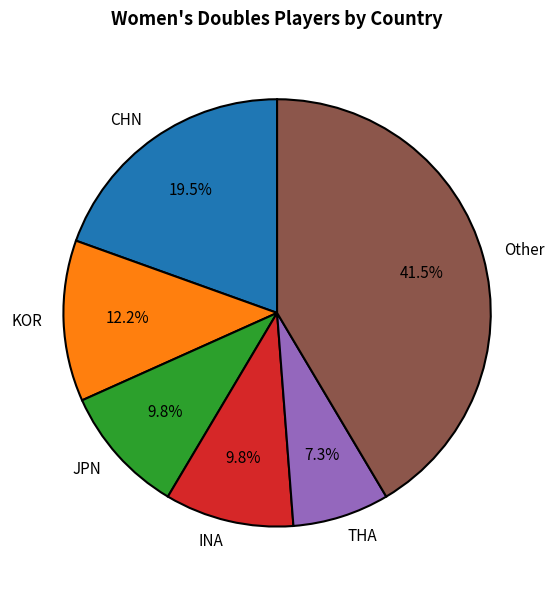

The CHN slice represents 9% of the pie. True or false?

False